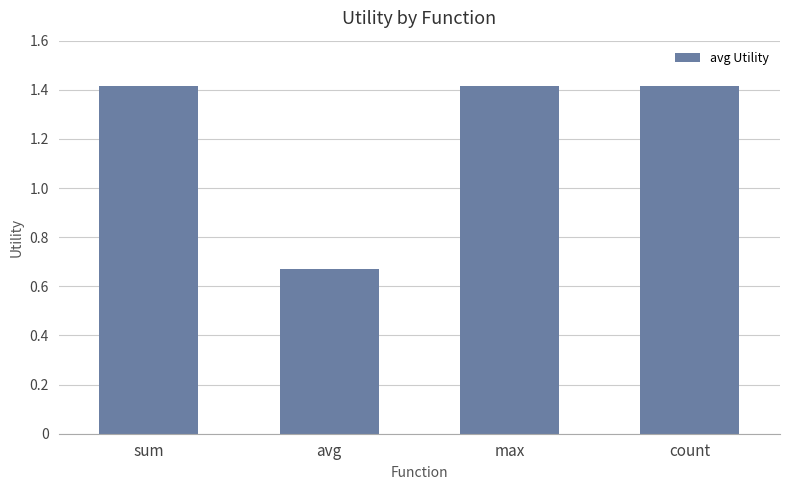

How many values are below 1?

1